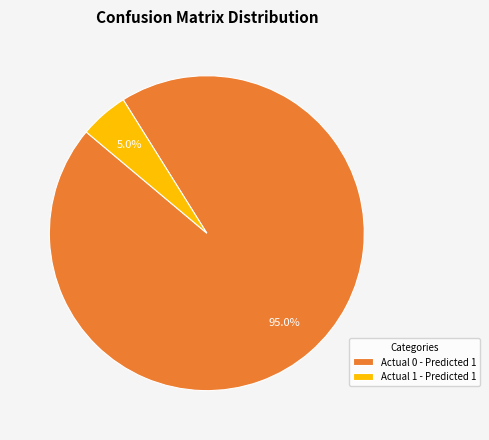

Does Actual 1 - Predicted 1 account for over 50% of the chart?

No